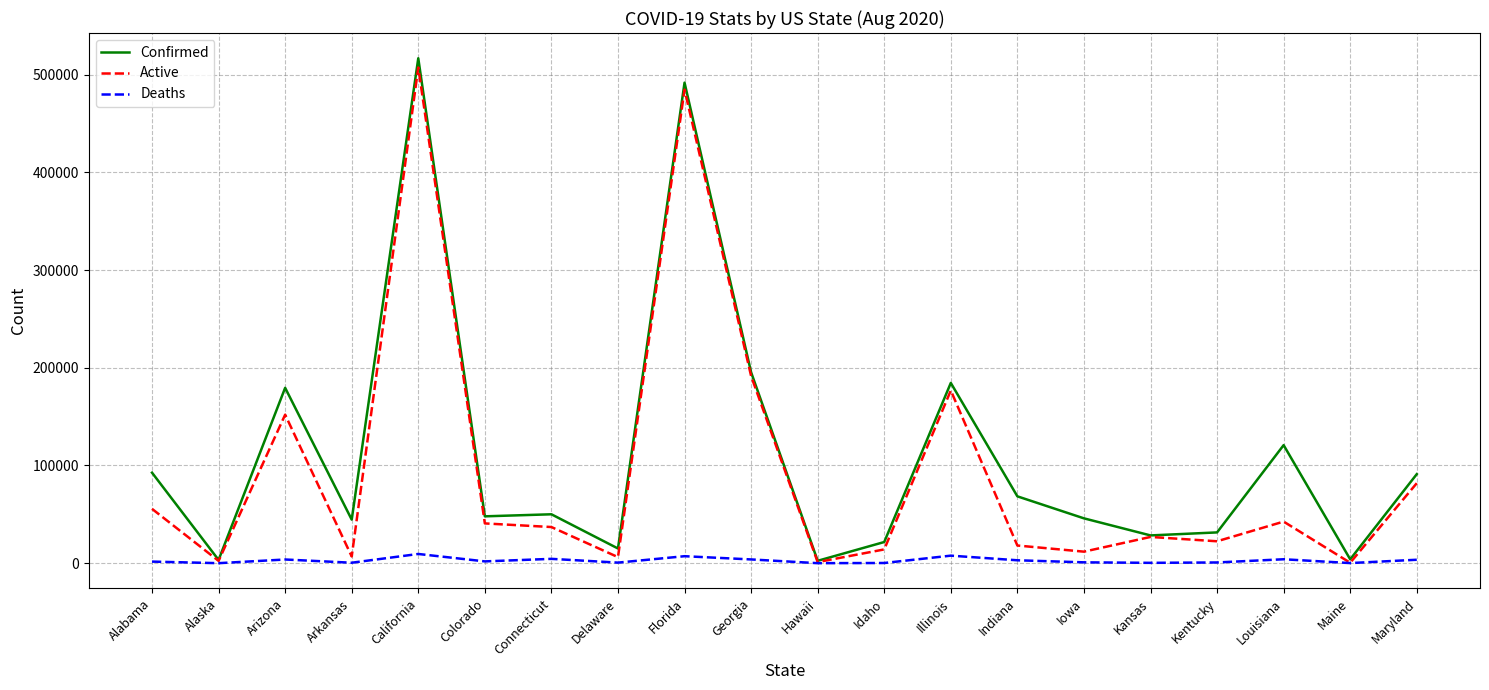

Is the value of Confirmed at Maryland greater than the value of Active at Illinois?

No